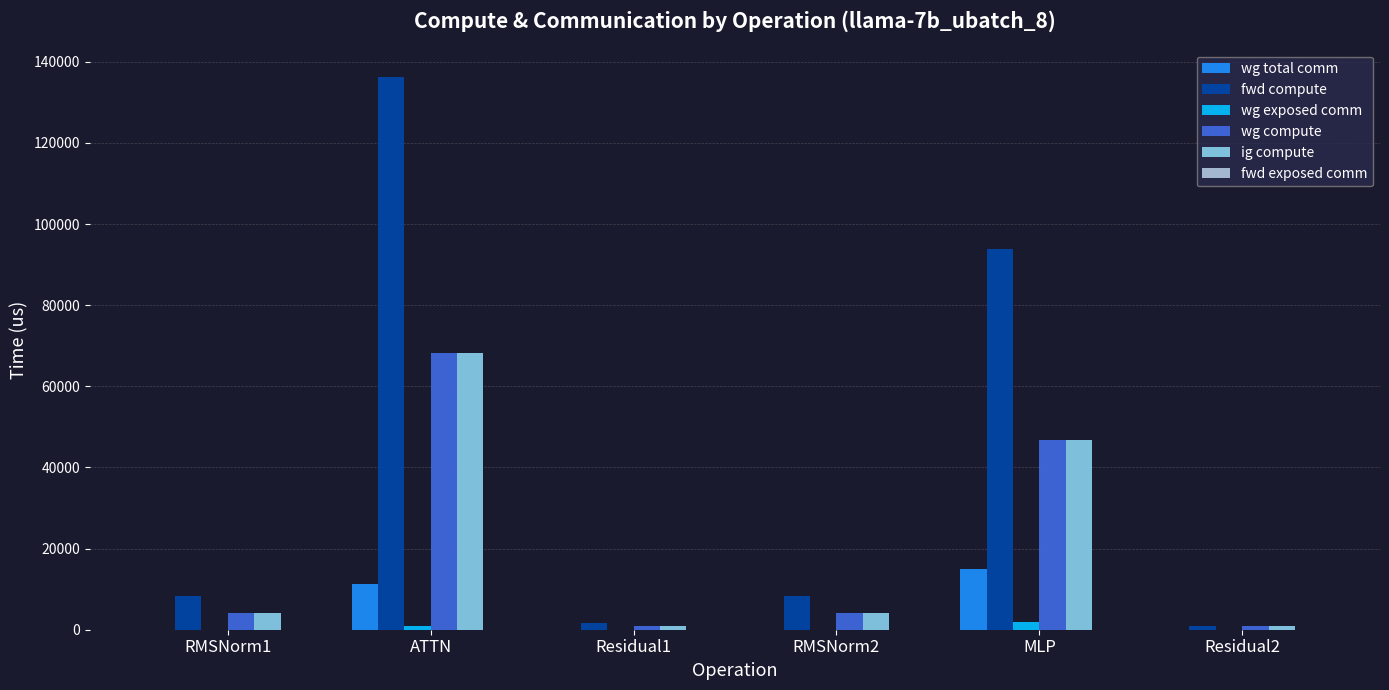

What is the difference between the fwd compute values at MLP and RMSNorm1?

85538.8